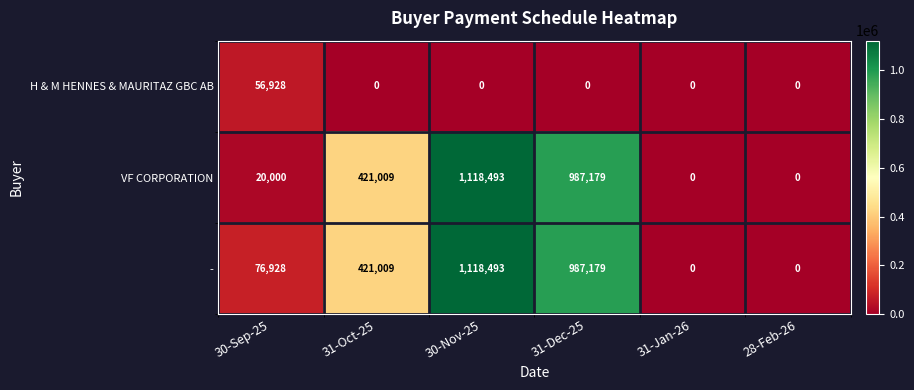

How many distinct data groups are displayed?

3